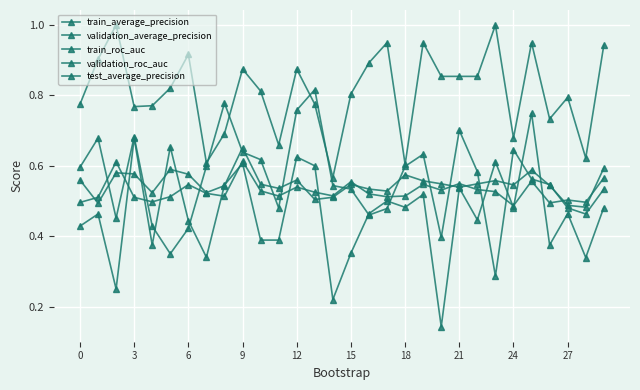

At how many categories does at least one series exceed 0?

30